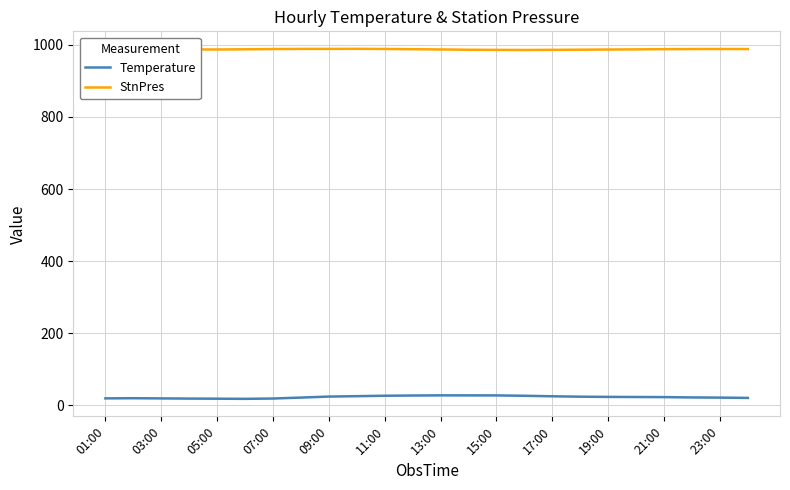

What are all the series names shown in the legend?

Temperature, StnPres